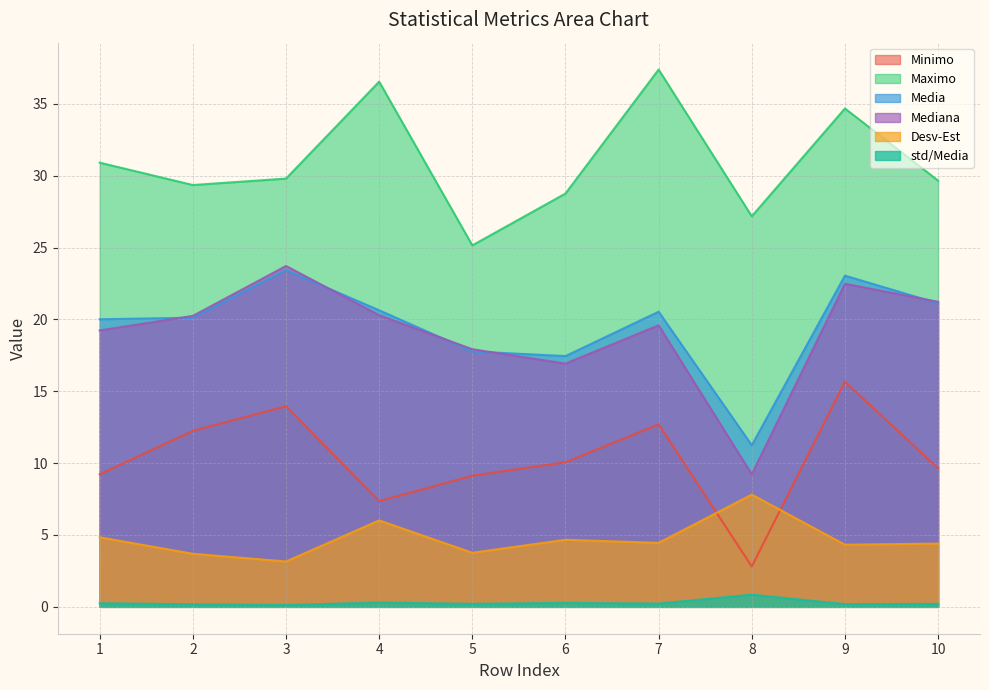

Is it true that Desv-Est equals 3.8 at 5?

True